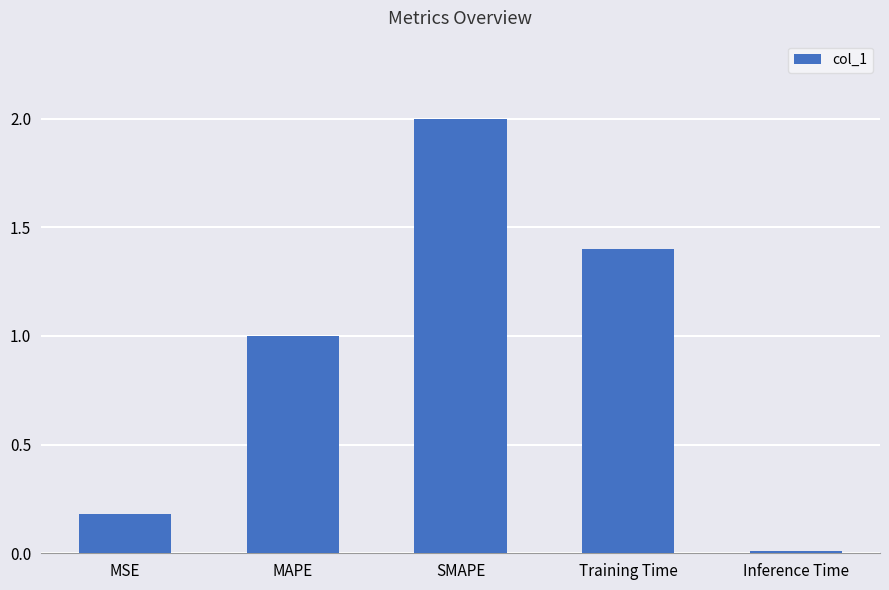

List the labels in order of value, largest first.

SMAPE, Training Time, MAPE, MSE, Inference Time